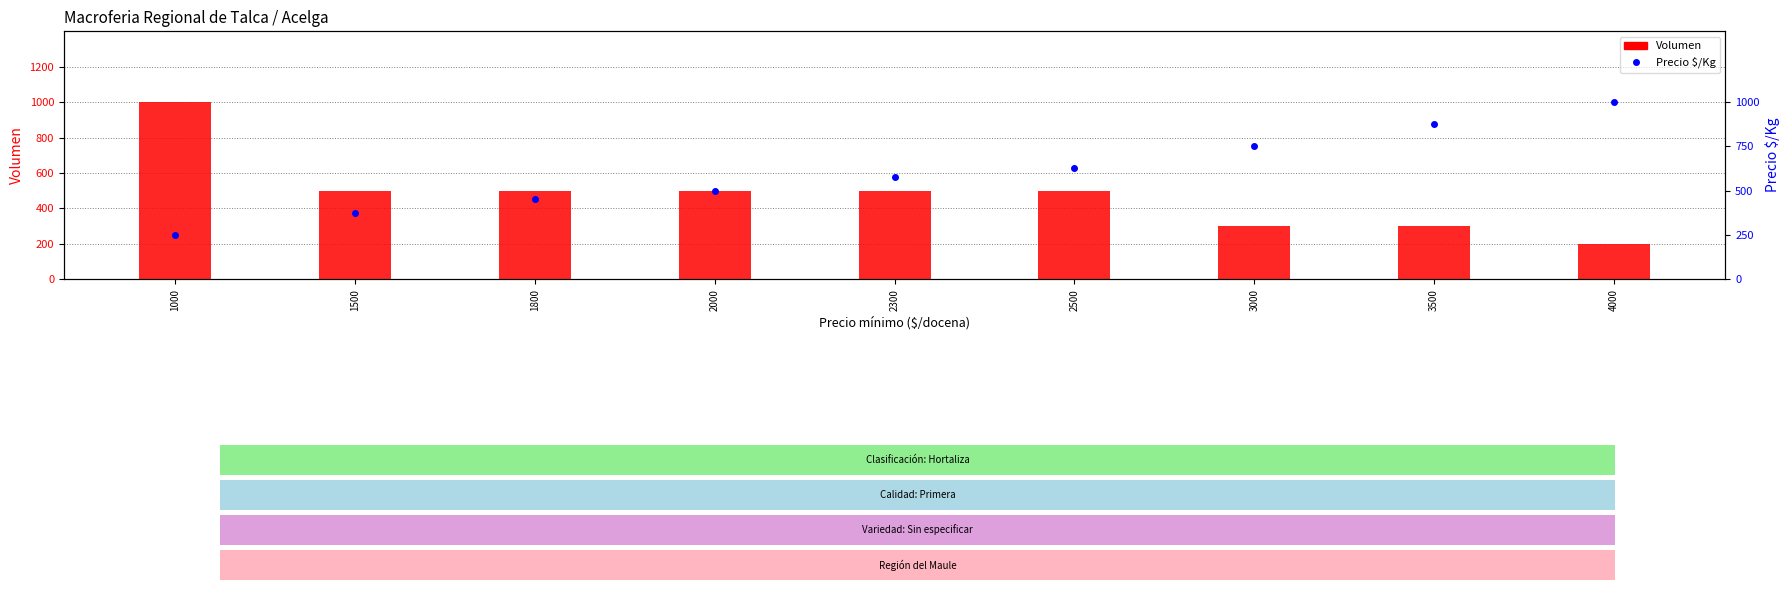

At which label does Volumen first exceed 500?

1000